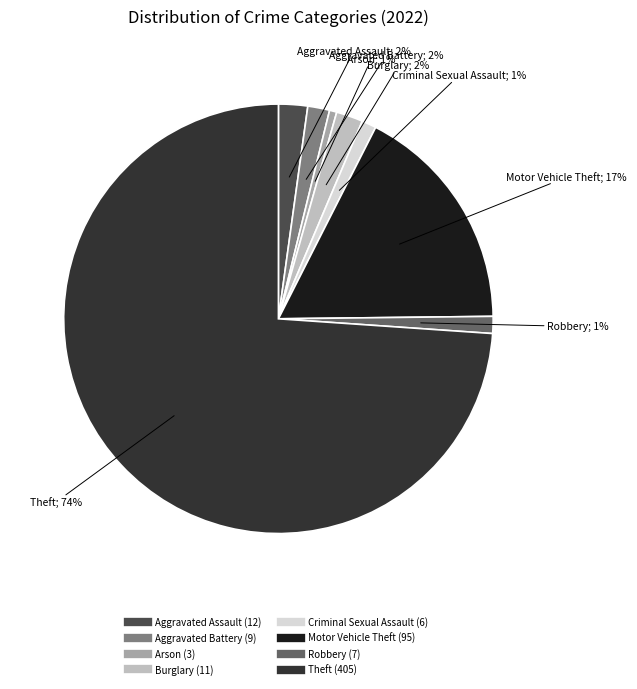

To the nearest percent, what is the difference between the Theft and Criminal Sexual Assault slice percentages?

73%